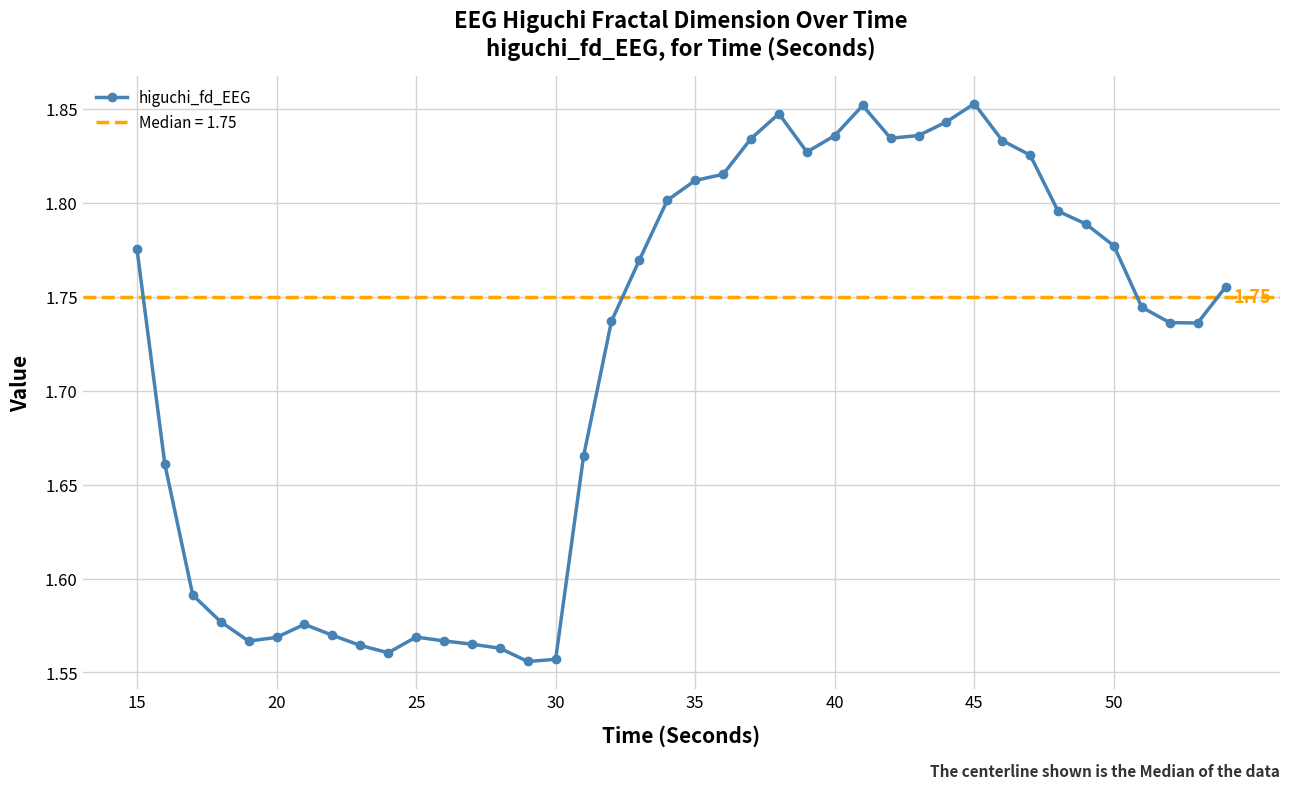

What is the value of the 29th point from the left?

1.8